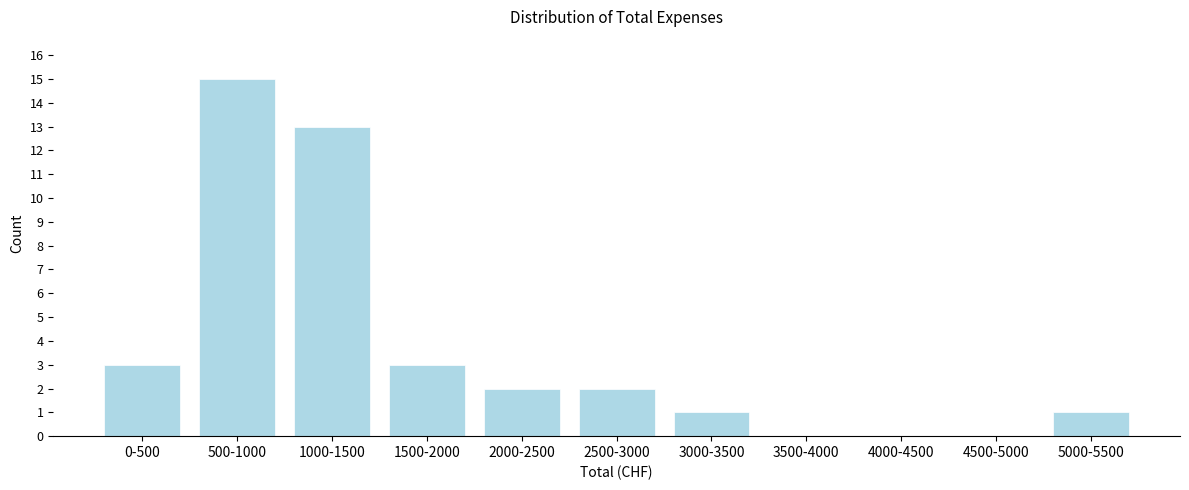

Reading left to right, extract all data points from this chart.

0-500=3	500-1000=15	1000-1500=13	1500-2000=3	2000-2500=2	2500-3000=2	3000-3500=1	3500-4000=0	4000-4500=0	4500-5000=0	5000-5500=1